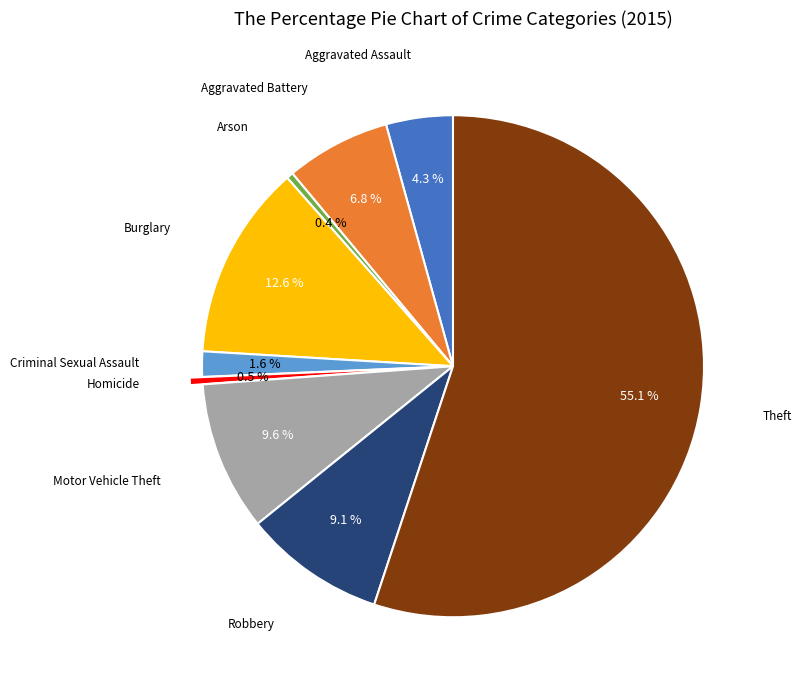

Count the number of slices in the pie.

9